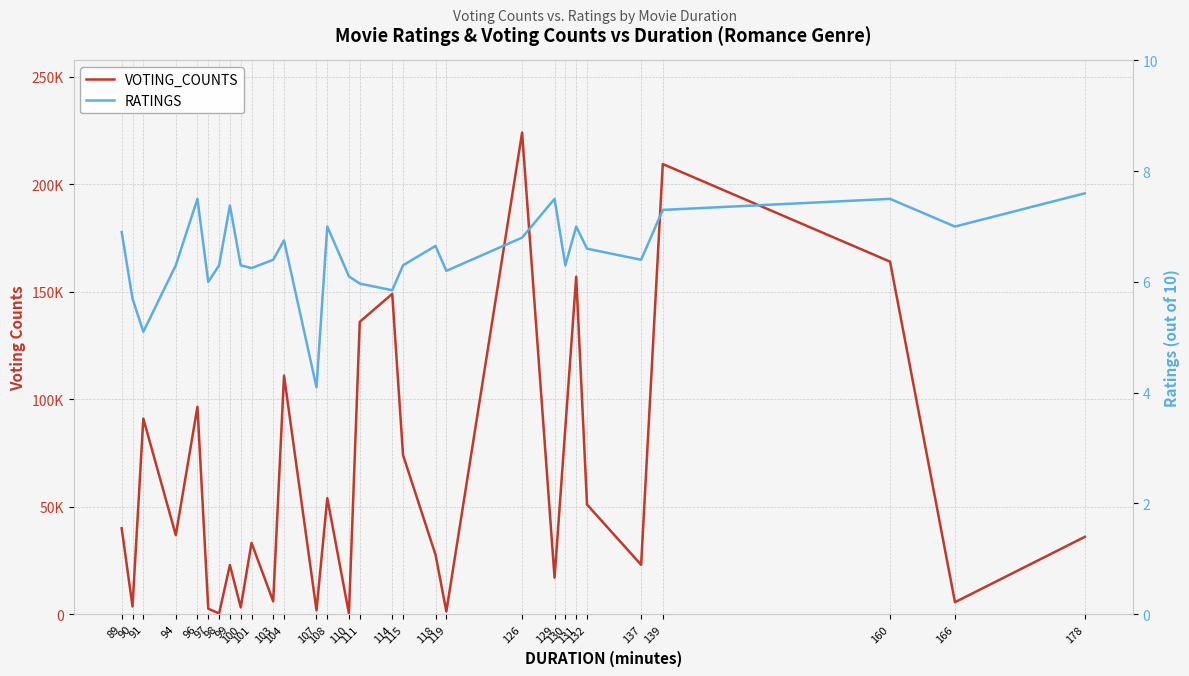

How many interior local peaks does the VOTING_COUNTS series have?

10